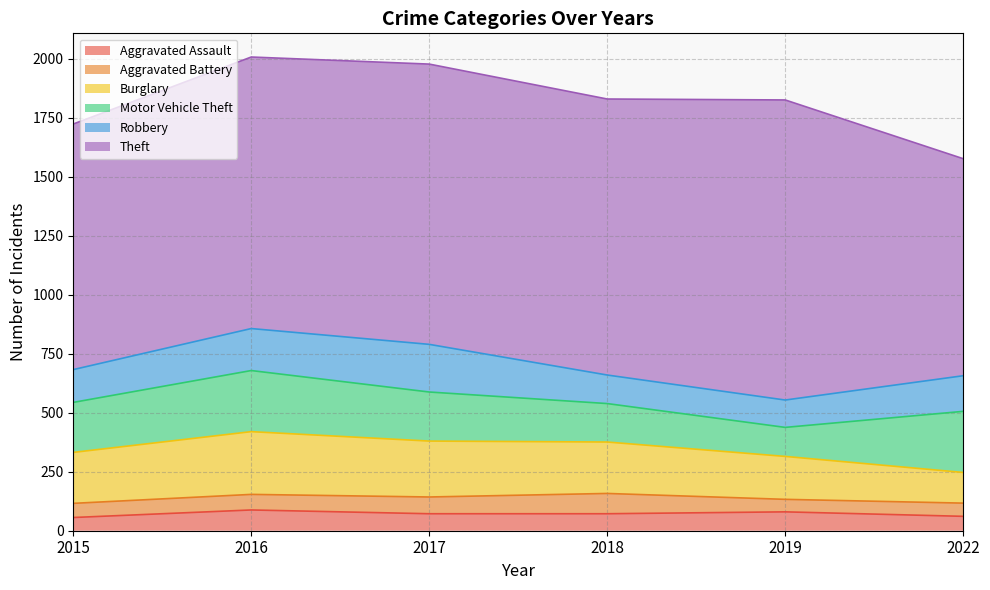

What is the value of the Motor Vehicle Theft point at the 3rd from the left?

208